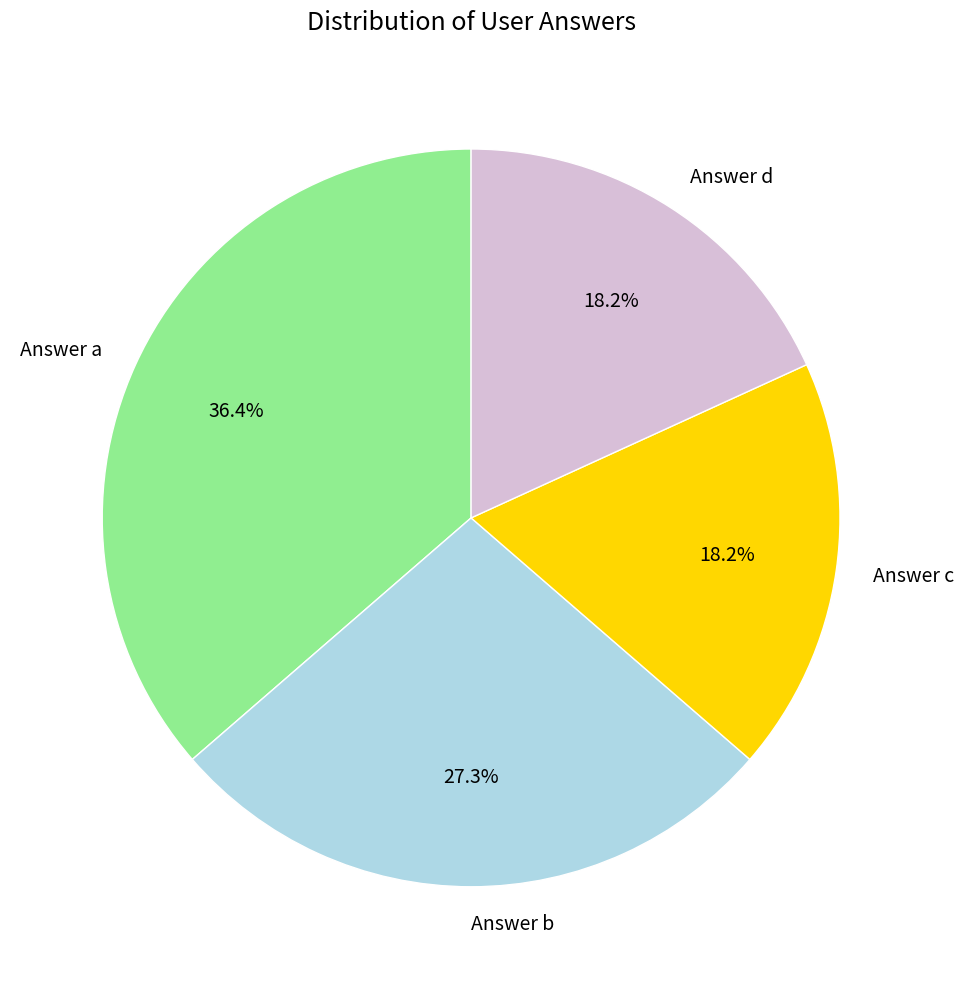

Is Answer d the majority of the pie?

No